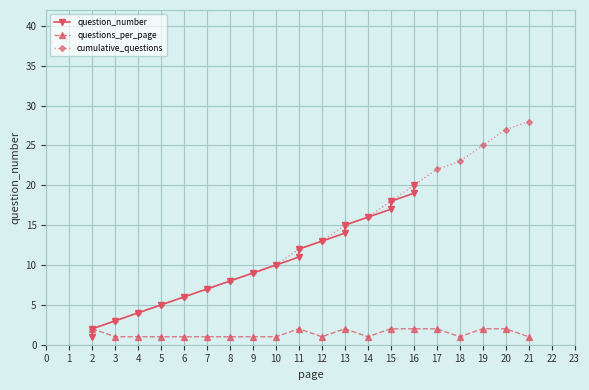

What is the maximum value for cumulative_questions?

28